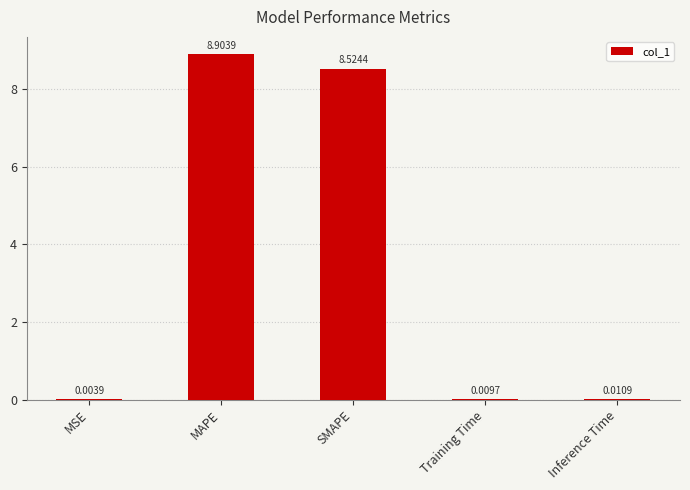

What is the change in value from MAPE to SMAPE?

-0.4